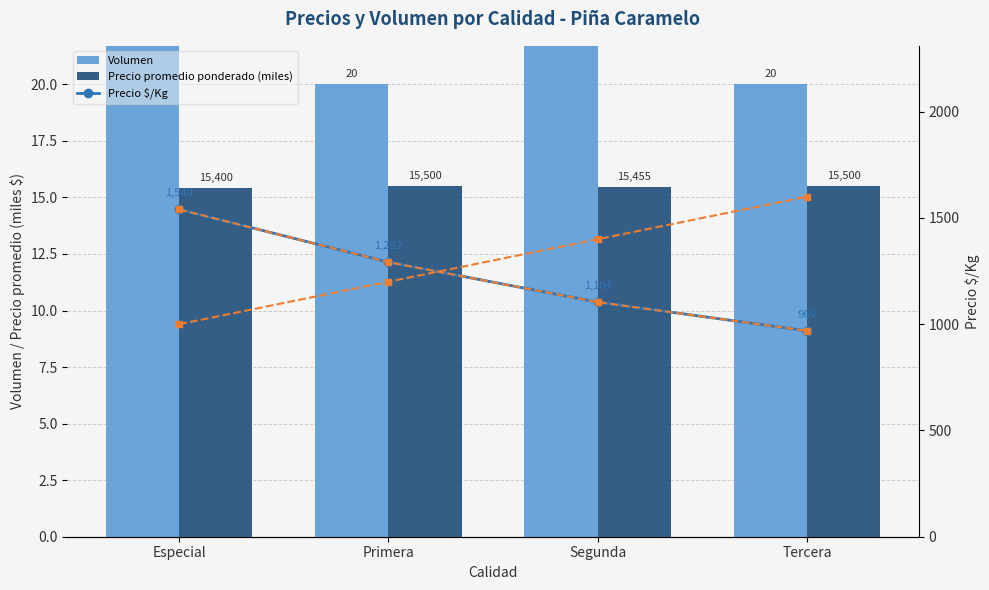

What is the approximate value of Volumen at Segunda?

22.0